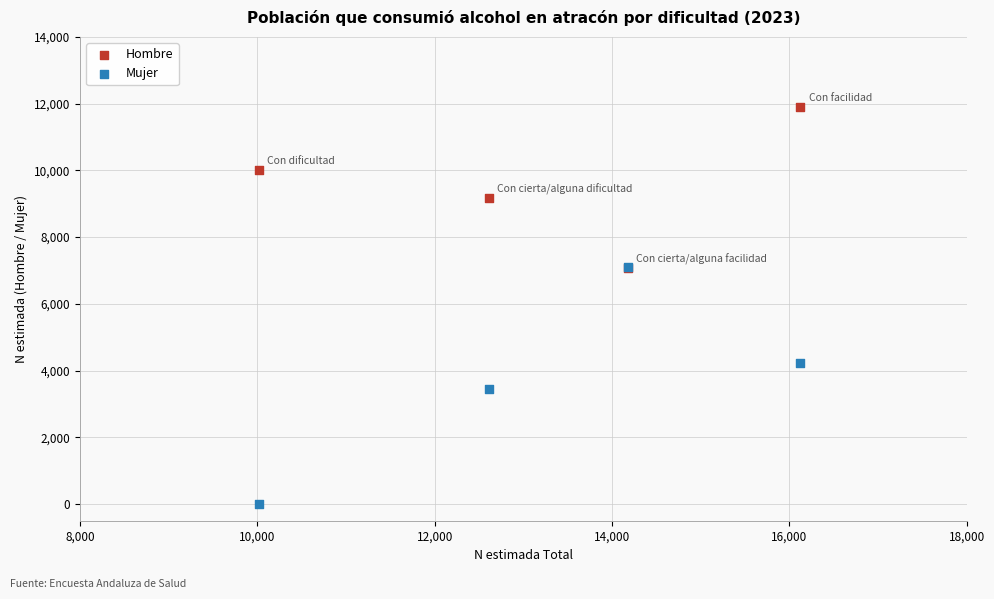

In the Hombre series, what Y value is closest to 9479?

9169